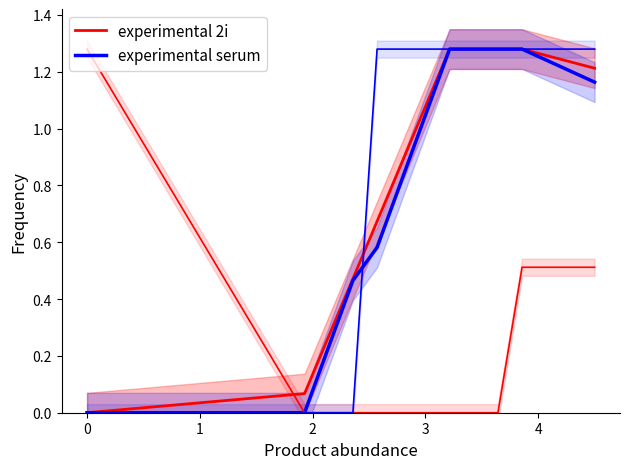

Which series has the largest total across all categories?

experimental 2i